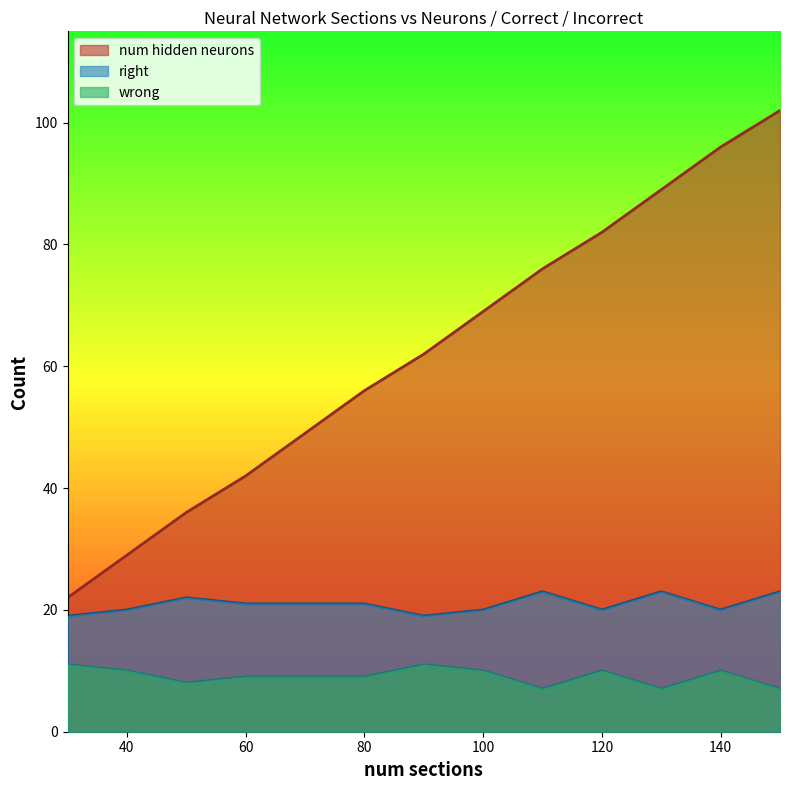

Which series has the largest total across all categories?

num hidden neurons